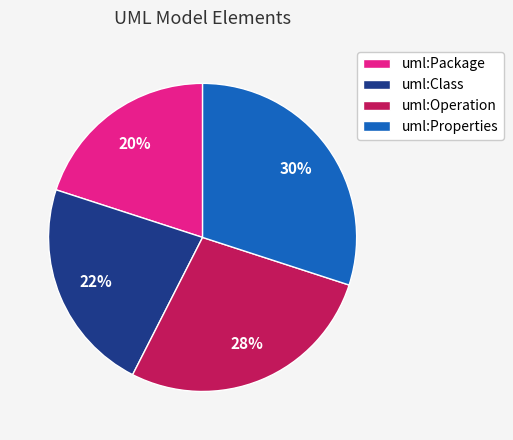

What percentage is the uml:Package slice, to the nearest percent?

20%